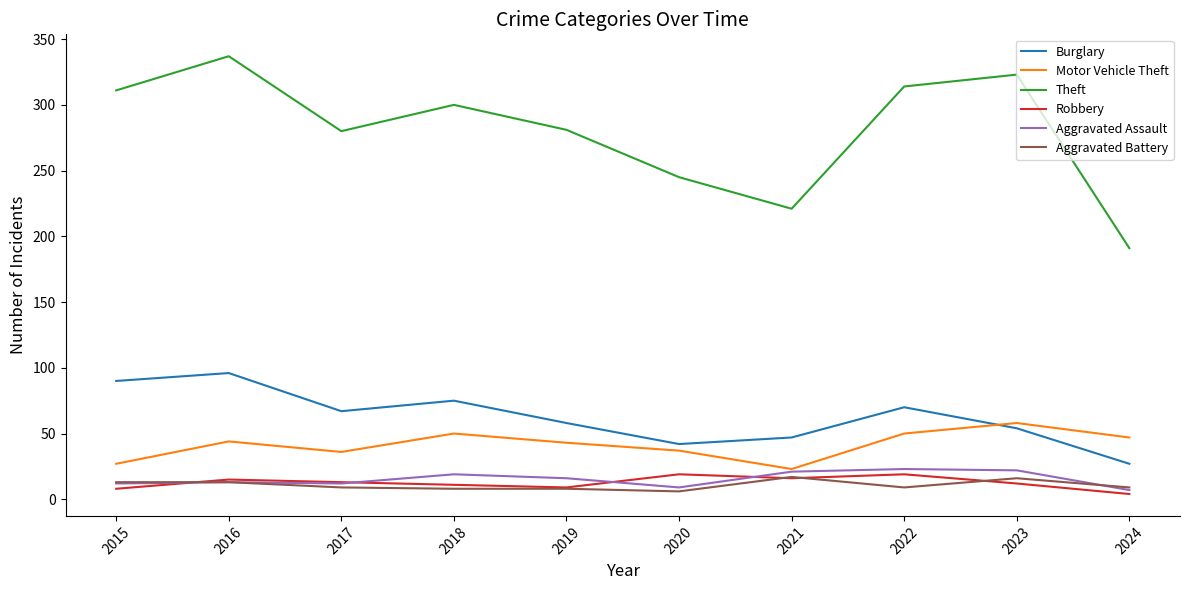

Is the value of Burglary at 2022 greater than the value of Theft at 2015?

No